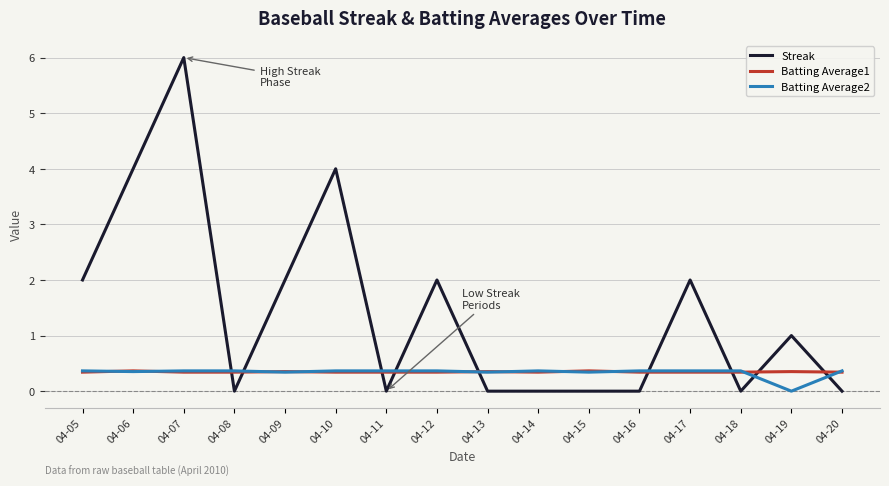

Is it true that Streak equals 2.0 at 04-05?

True